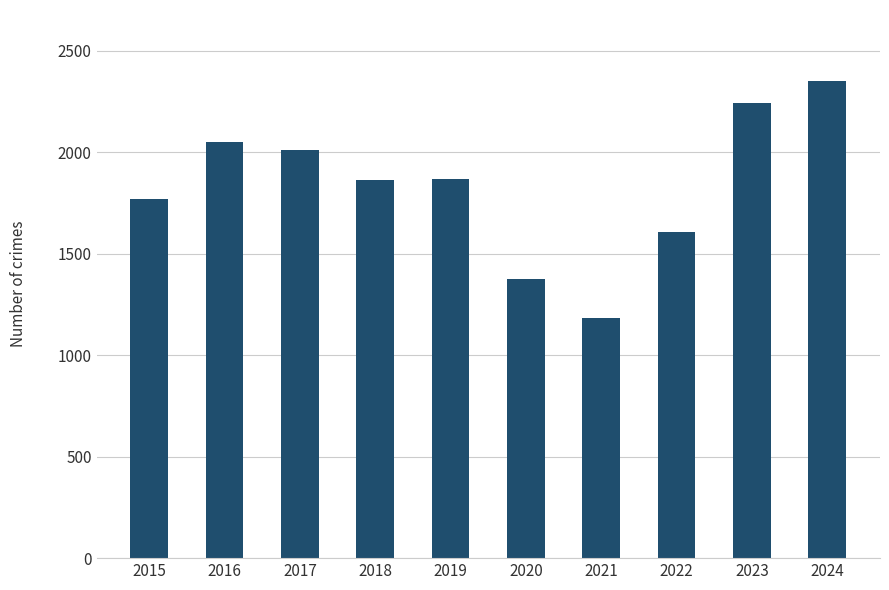

Is it true that the value at 2019 is 1167?

False